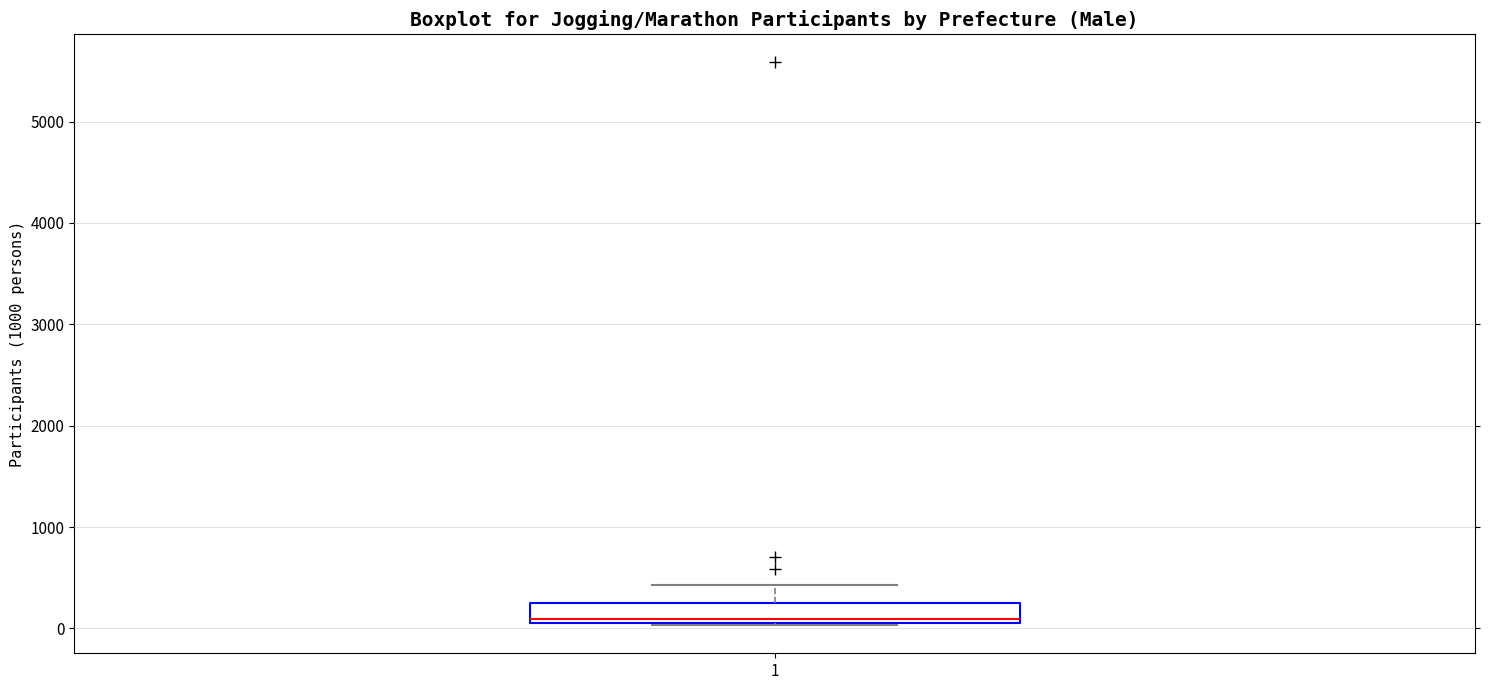

Read this box plot against the y-axis: the position of the median line, the range covered by the box, and the ends of both whiskers. The values are not printed on the chart, so give them approximately, as read against the axis.

median 100 (just above the box's lower edge), box 100 to 300, whiskers 0 to 400